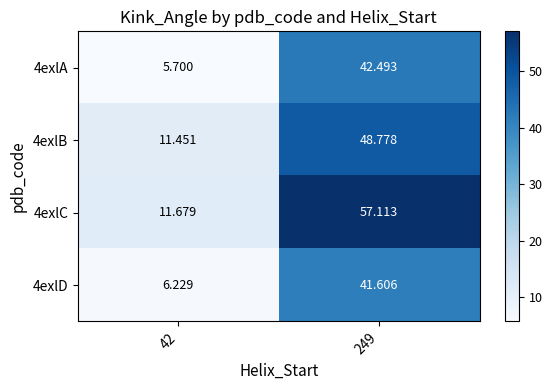

How many data points in 4exlD are less than 41?

1